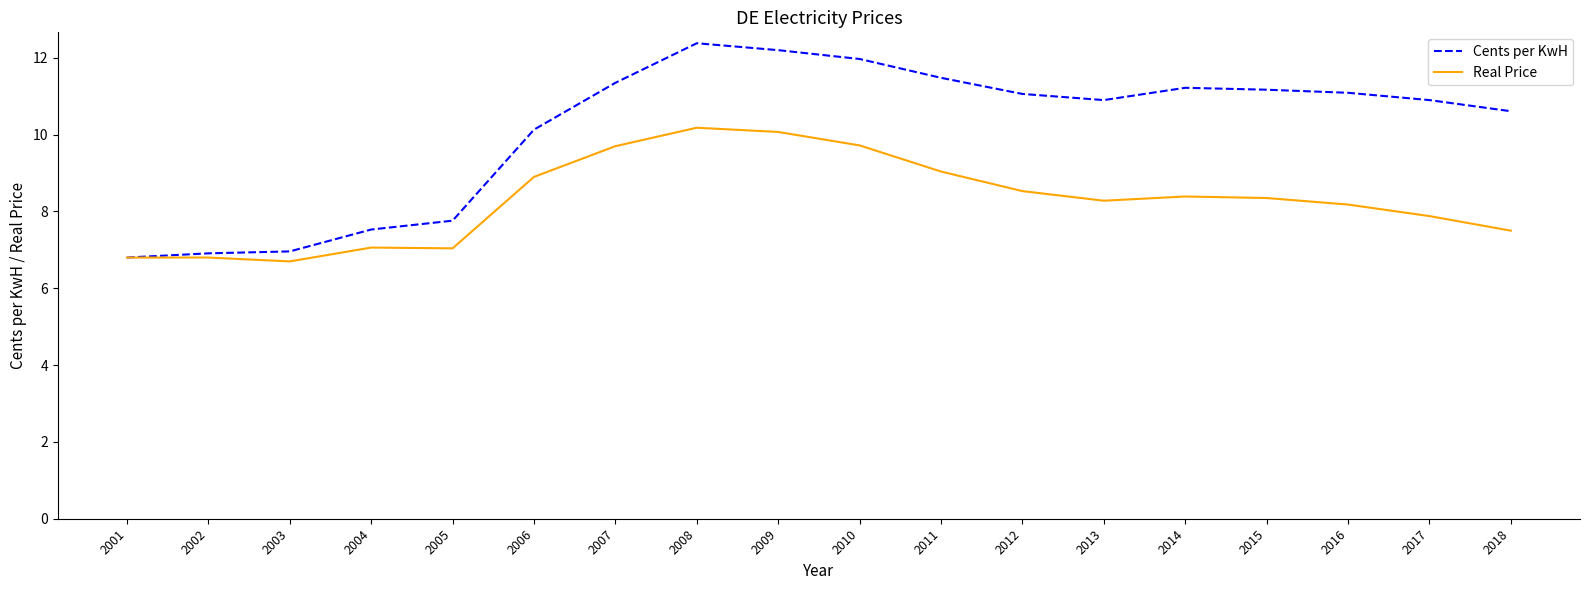

What is the difference between the maximum and minimum values in the Cents per KwH series?

5.6